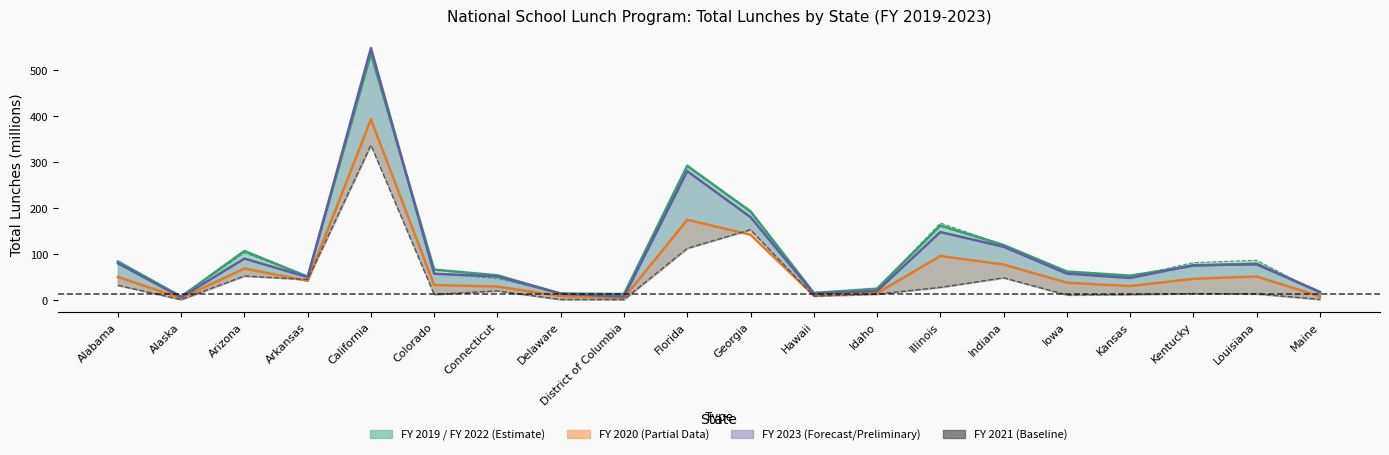

Which label corresponds to the smallest value in the chart?

Alaska